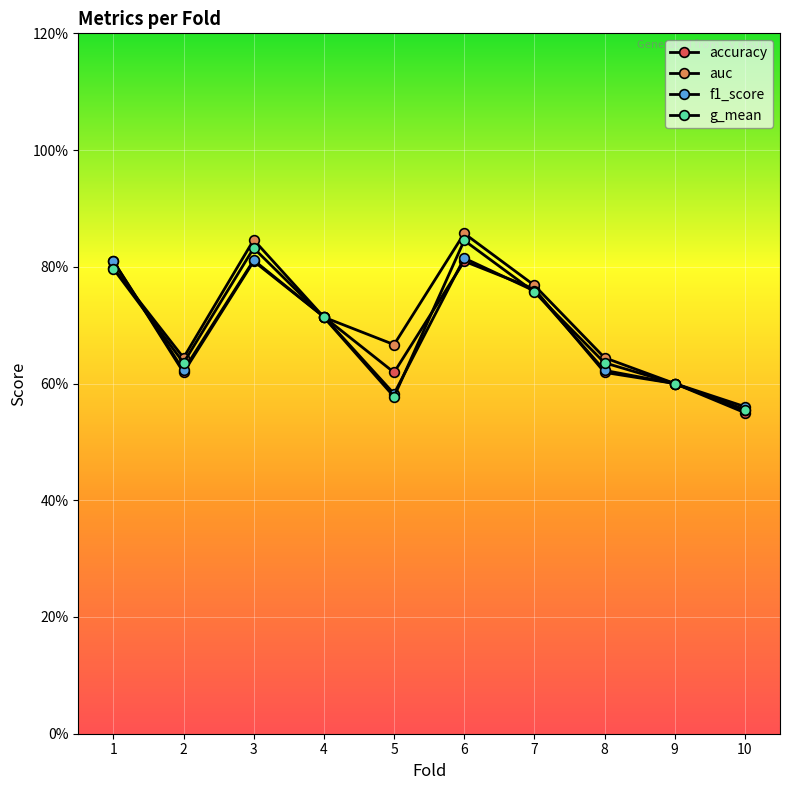

Which series has the widest spread of values?

auc